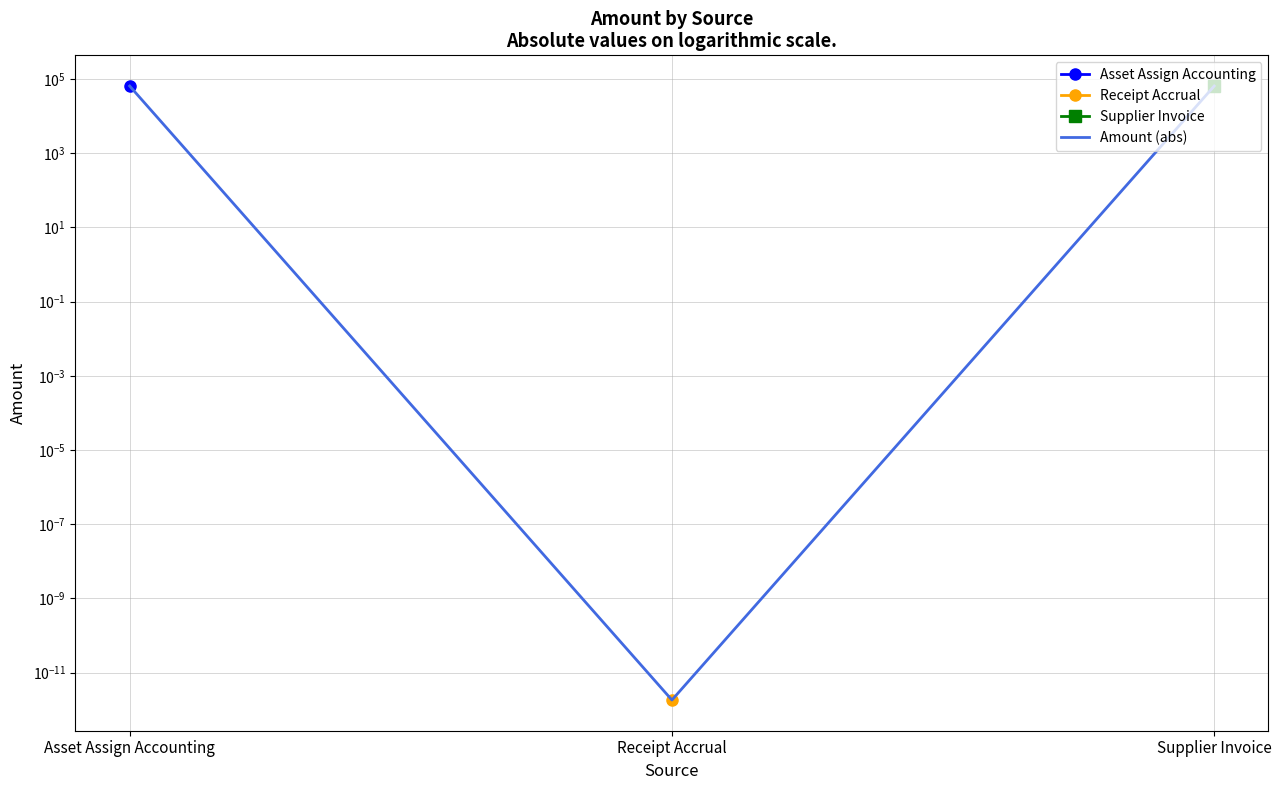

List the labels in order of value, smallest first.

Receipt Accrual, Asset Assign Accounting, Supplier Invoice